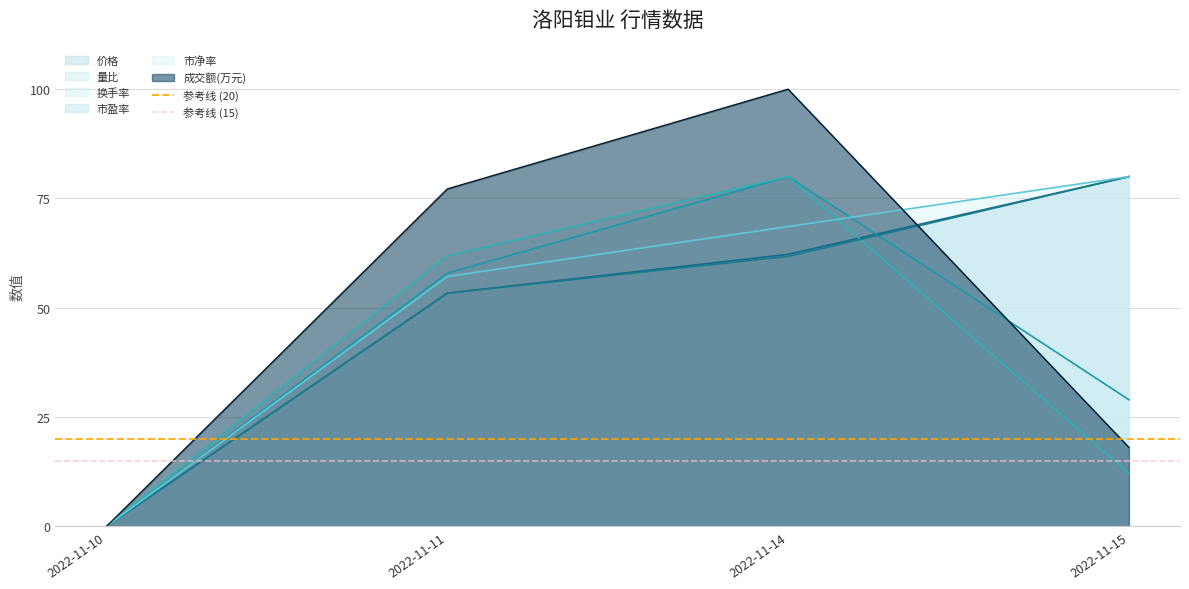

True or false: 市盈率 has a value of -50.8 at 2022-11-10.

False